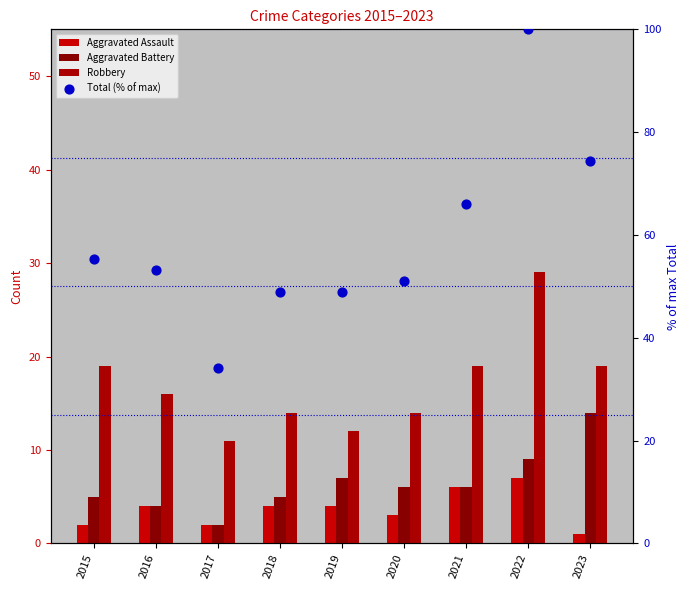

Which series has the widest spread of Y values?

Total (% of max)